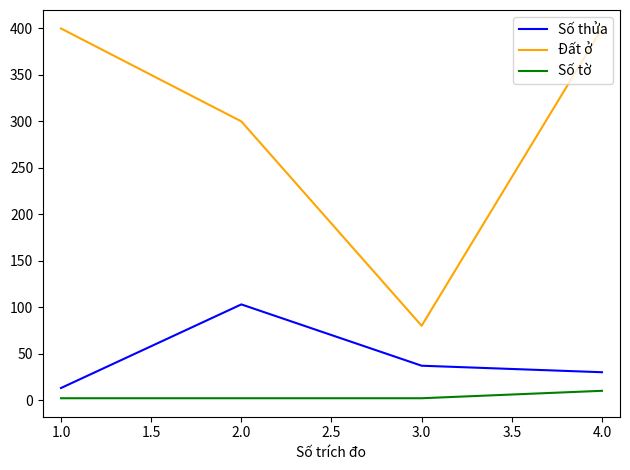

Which series has the largest range (max minus min)?

Đất ở